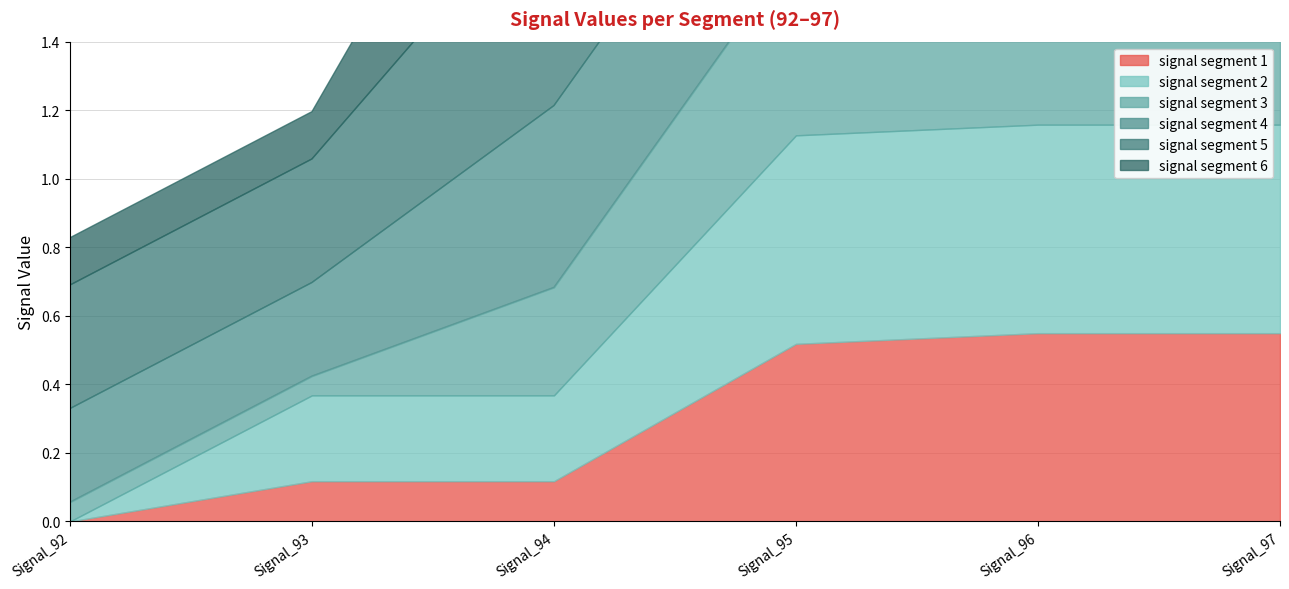

How many lines are shown in the chart?

6